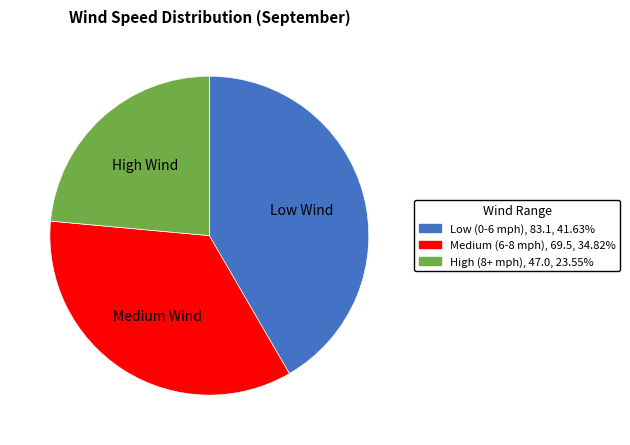

Is there a majority slice in this chart?

No